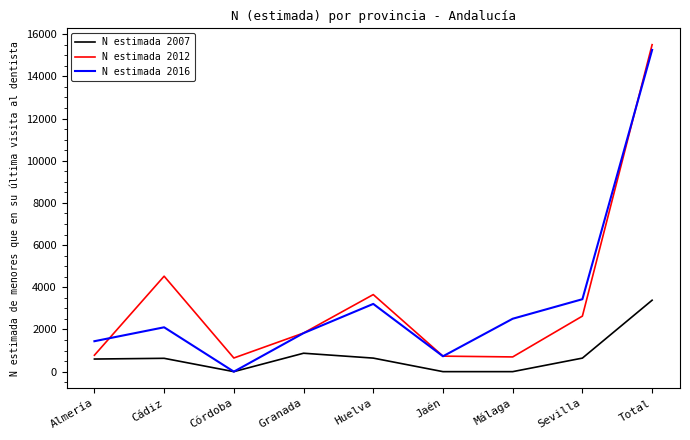

What is the total value across all series at Málaga?

3207